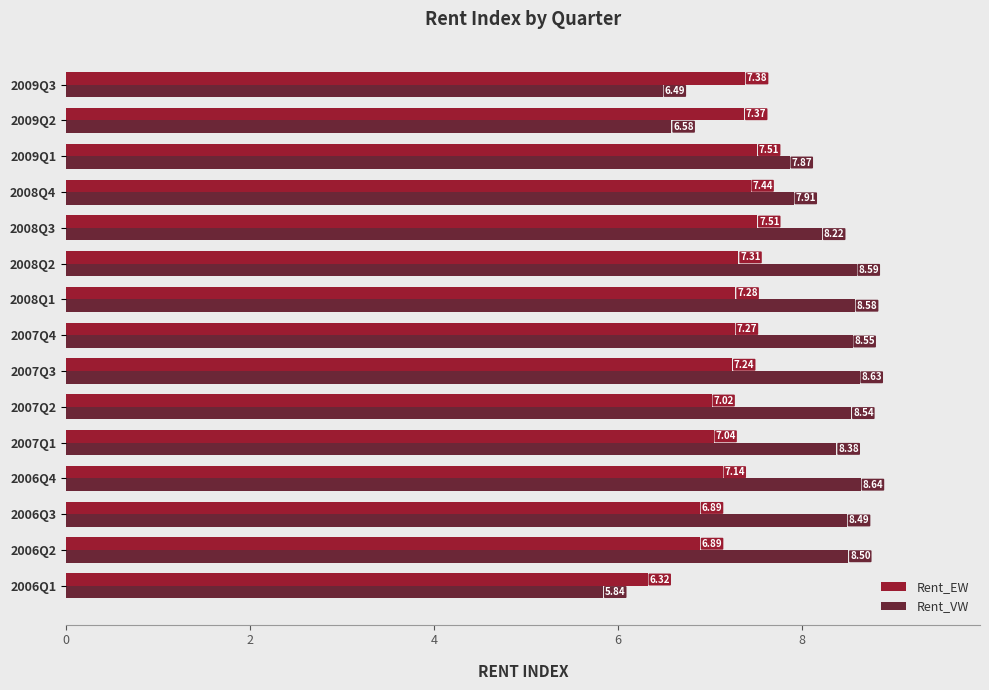

Where is Rent_VW nearest to the value 7?

2009Q2